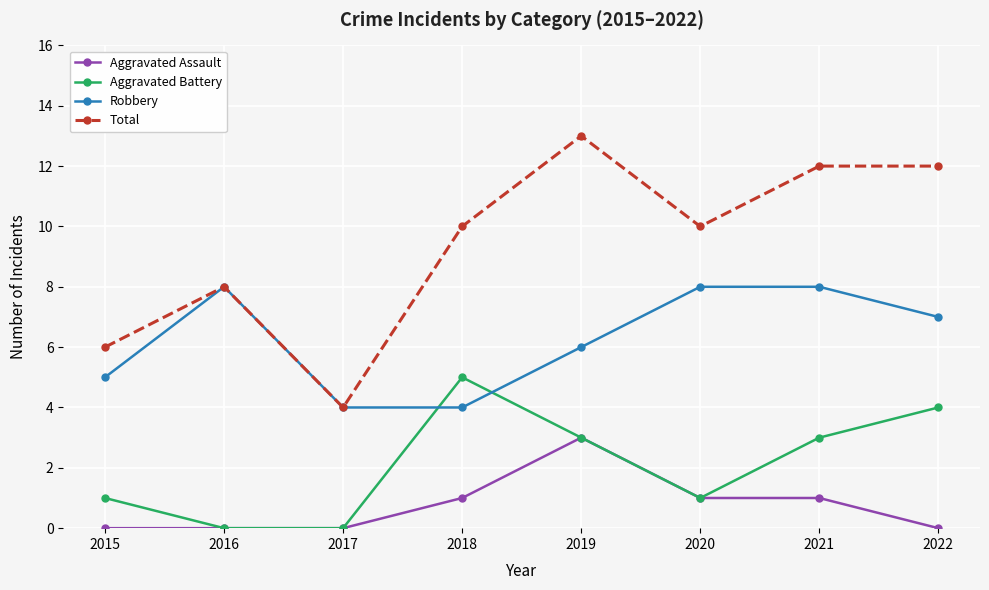

Which series changed the most between 2015 and 2019?

Total